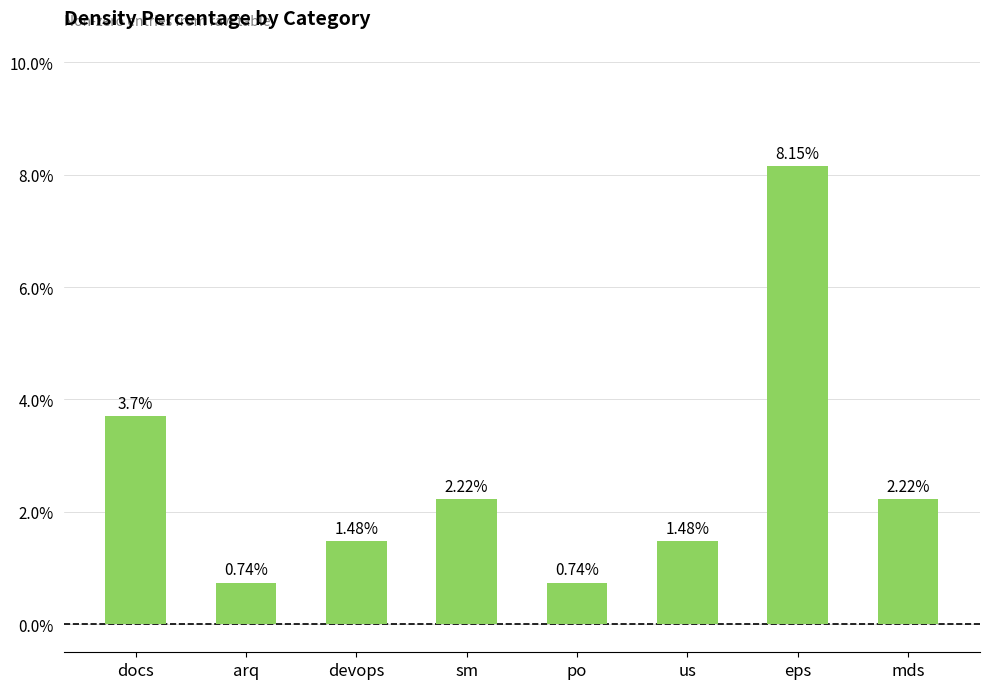

Where is the data nearest to the value 4?

docs